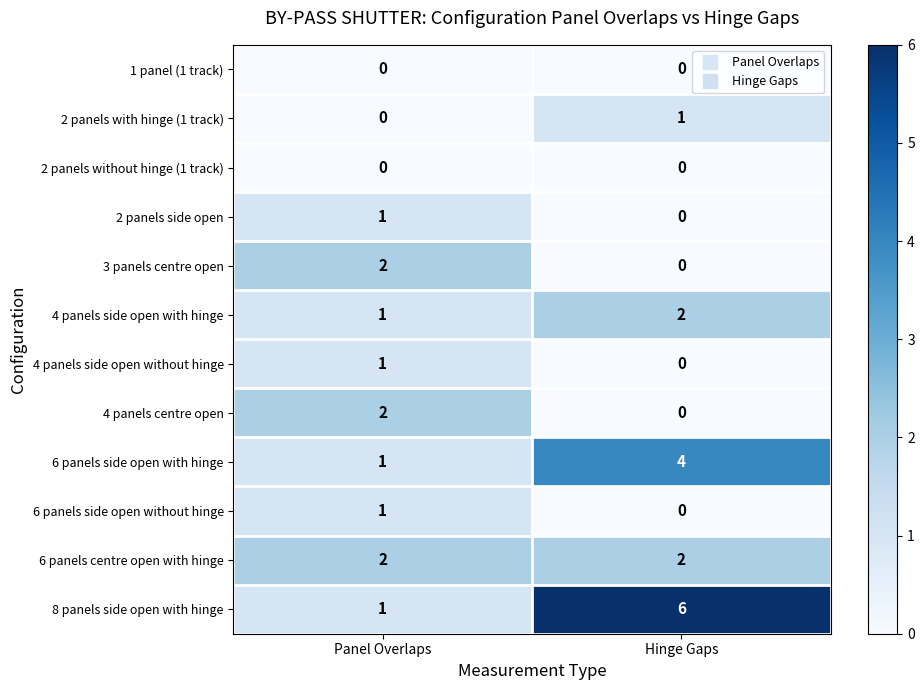

Reading left to right, transcribe all the data shown in this chart.

1 panel (1 track): 0	0
2 panels with hinge (1 track): 0	1
2 panels without hinge (1 track): 0	0
2 panels side open: 1	0
3 panels centre open: 2	0
4 panels side open with hinge: 1	2
4 panels side open without hinge: 1	0
4 panels centre open: 2	0
6 panels side open with hinge: 1	4
6 panels side open without hinge: 1	0
6 panels centre open with hinge: 2	2
8 panels side open with hinge: 1	6